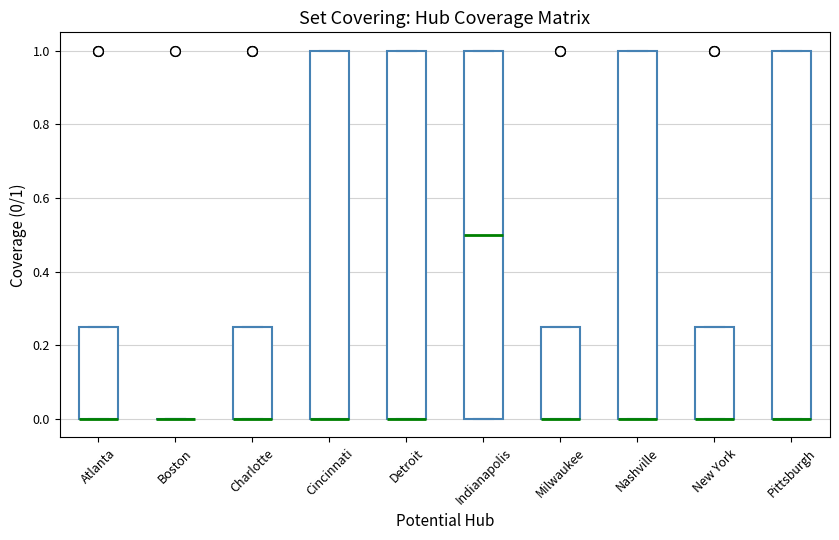

Where is the lower edge of the box for Milwaukee on the y-axis? The values are not printed on the chart, so give them approximately, as read against the axis.

0.00